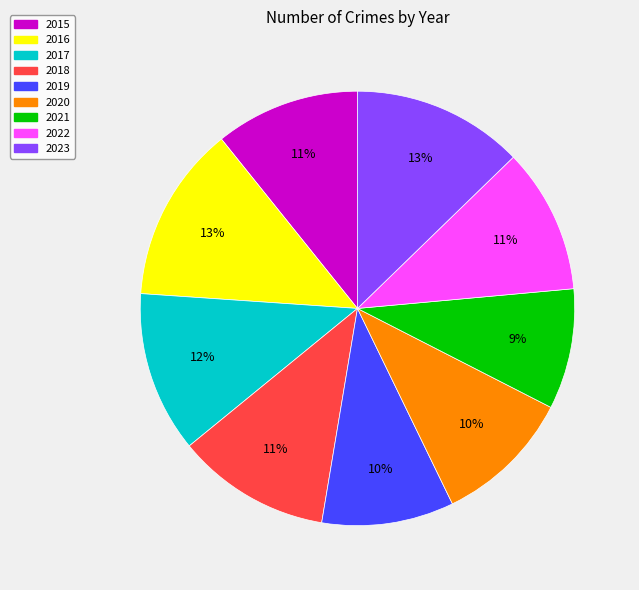

Which slice is the smallest?

2021